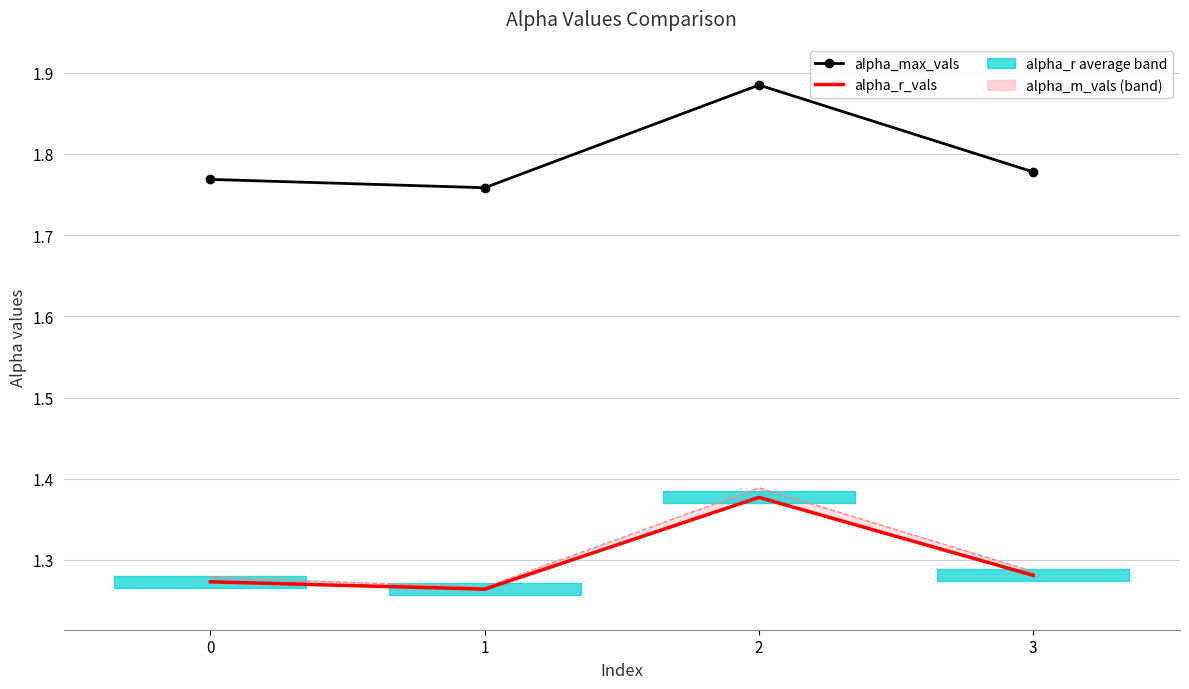

What is the difference between the alpha_max_vals values at 0 and 2?

0.1